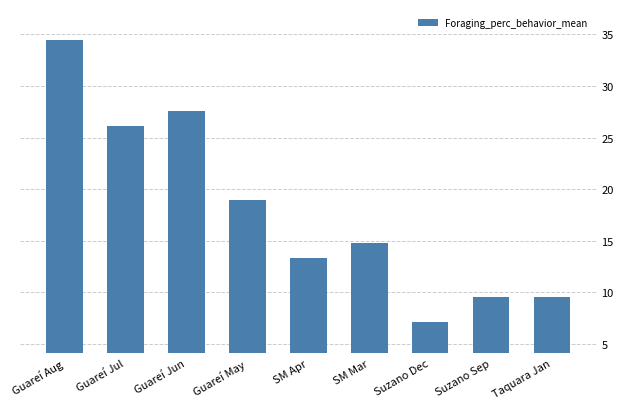

Approximately how many times larger is the value at Guareí May compared to Taquara Jan?

2.0